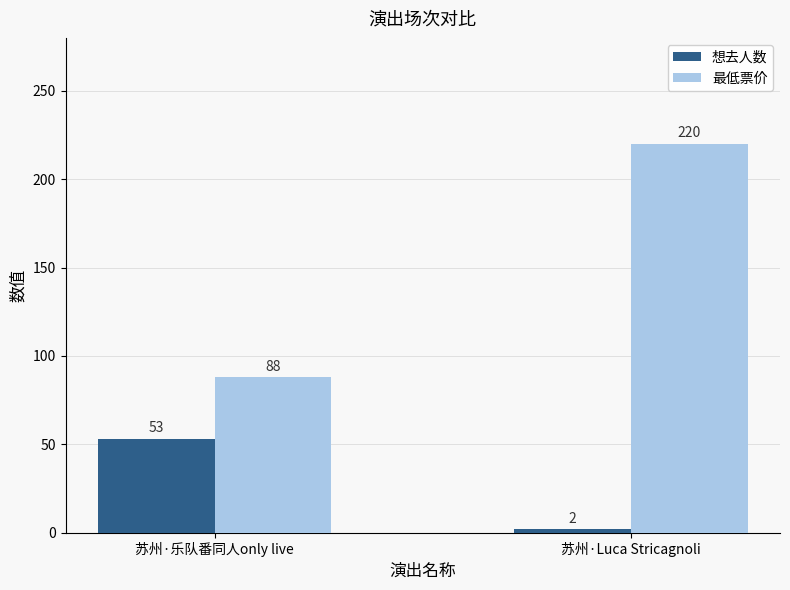

What is the average value of the 最低票价 series?

154